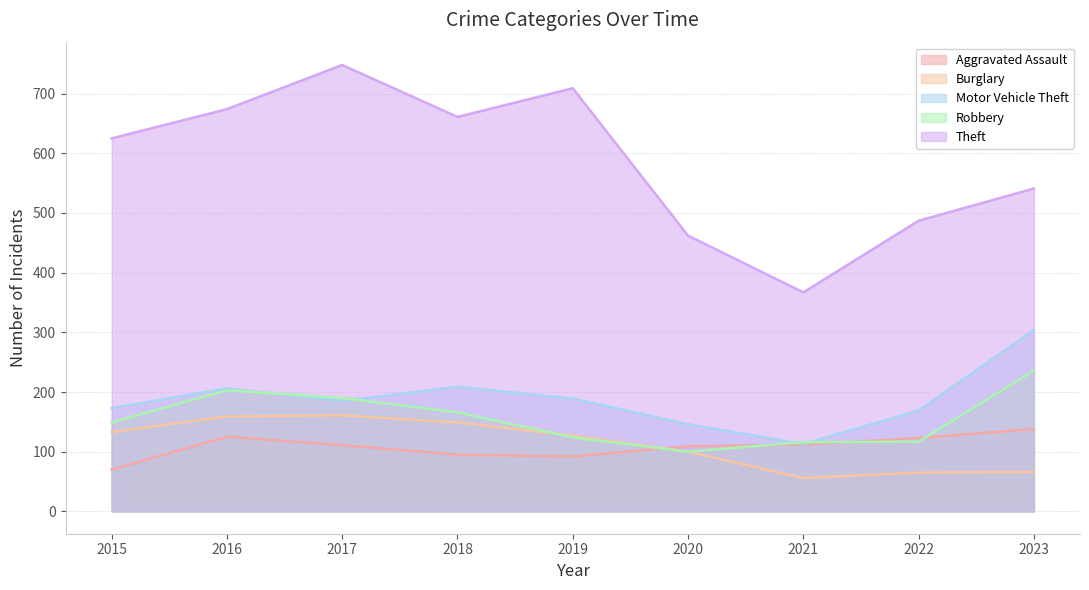

What is the highest value of the Motor Vehicle Theft series?

304